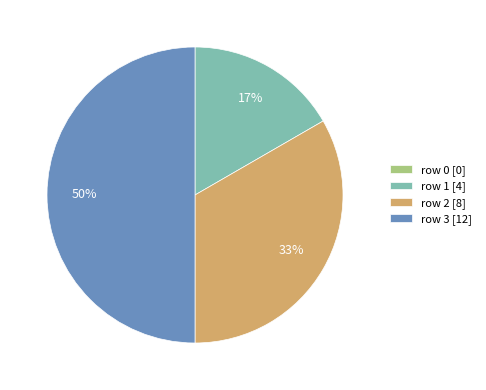

To the nearest percent, what percentage of the pie is row 3?

50%